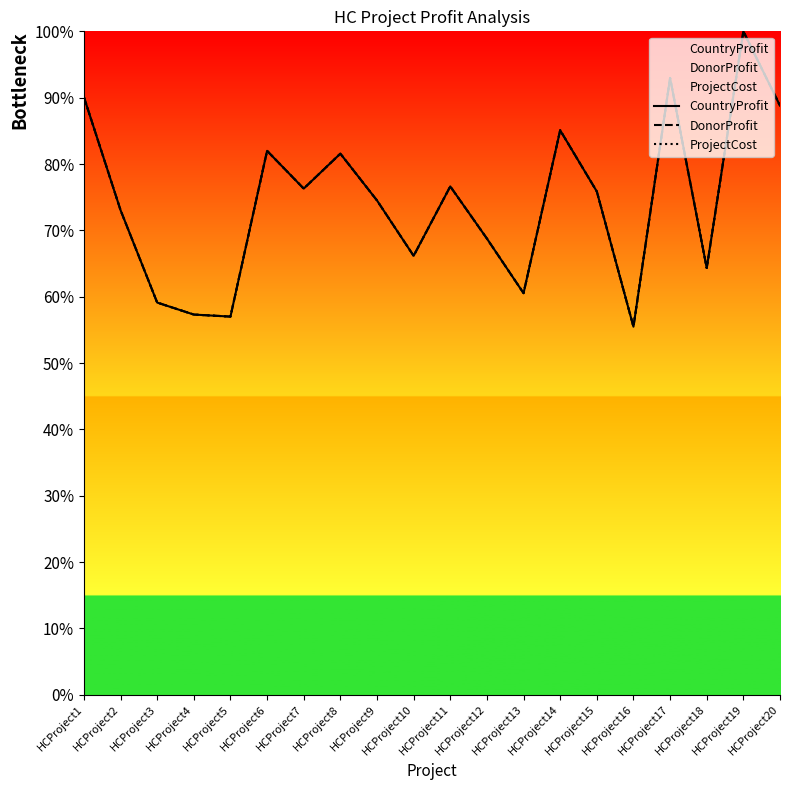

True or false: ProjectCost and DonorProfit cross at least once.

False